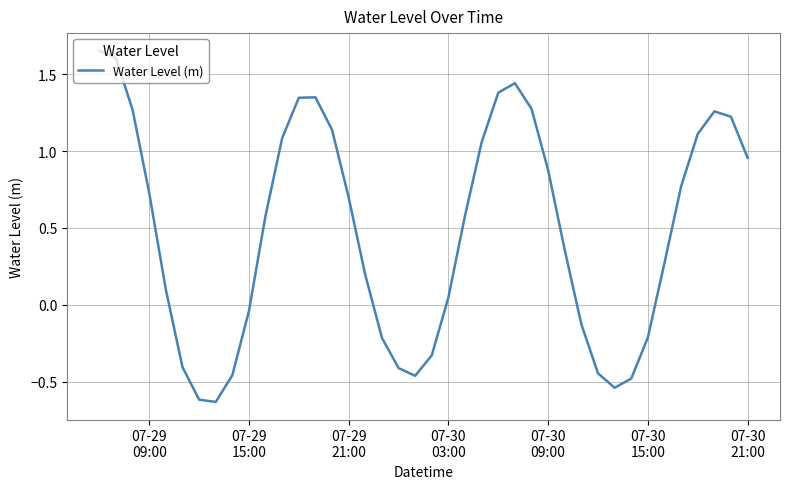

What is the difference between the maximum and minimum values?

2.3